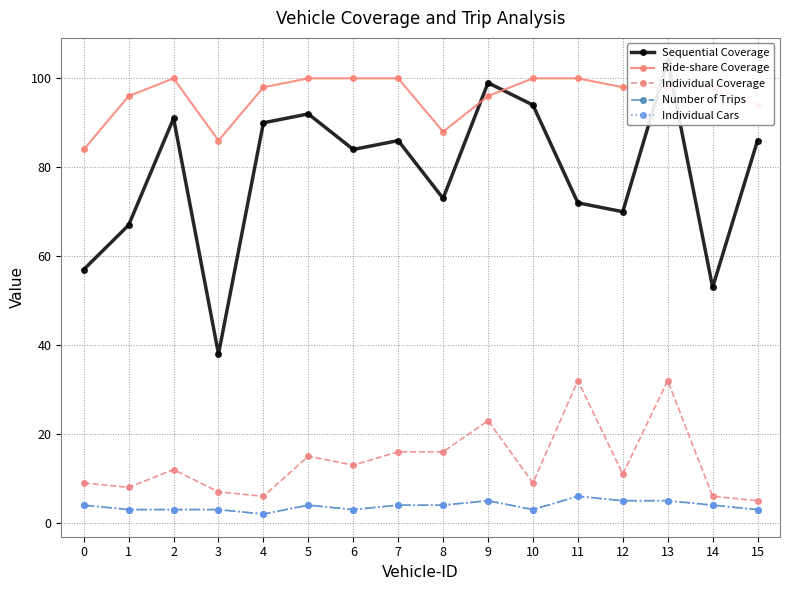

Reading left to right, transcribe all the data shown in this chart.

Sequential Coverage: 57	67	91	38	90	92	84	86	73	99	94	72	70	104	53	86
Ride-share Coverage: 84	96	100	86	98	100	100	100	88	96	100	100	98	98	98	94
Individual Coverage: 9	8	12	7	6	15	13	16	16	23	9	32	11	32	6	5
Number of Trips: 4	3	3	3	2	4	3	4	4	5	3	6	5	5	4	3
Individual Cars: 4	3	3	3	2	4	3	4	4	5	3	6	5	5	4	3